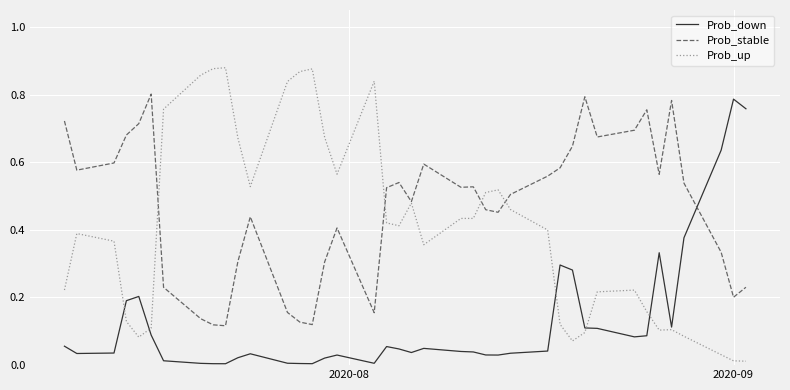

True or false: Prob_down and Prob_stable cross at least once.

True